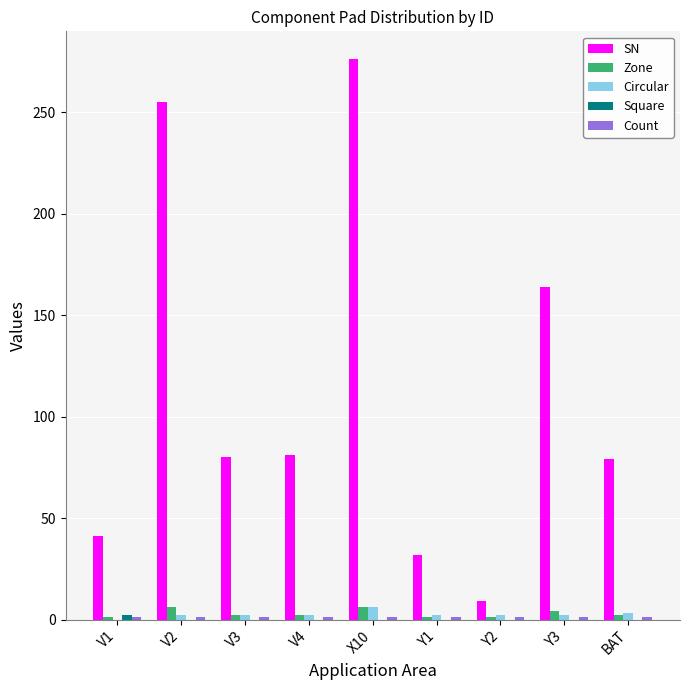

What is the total value across all series at V2?

264.1